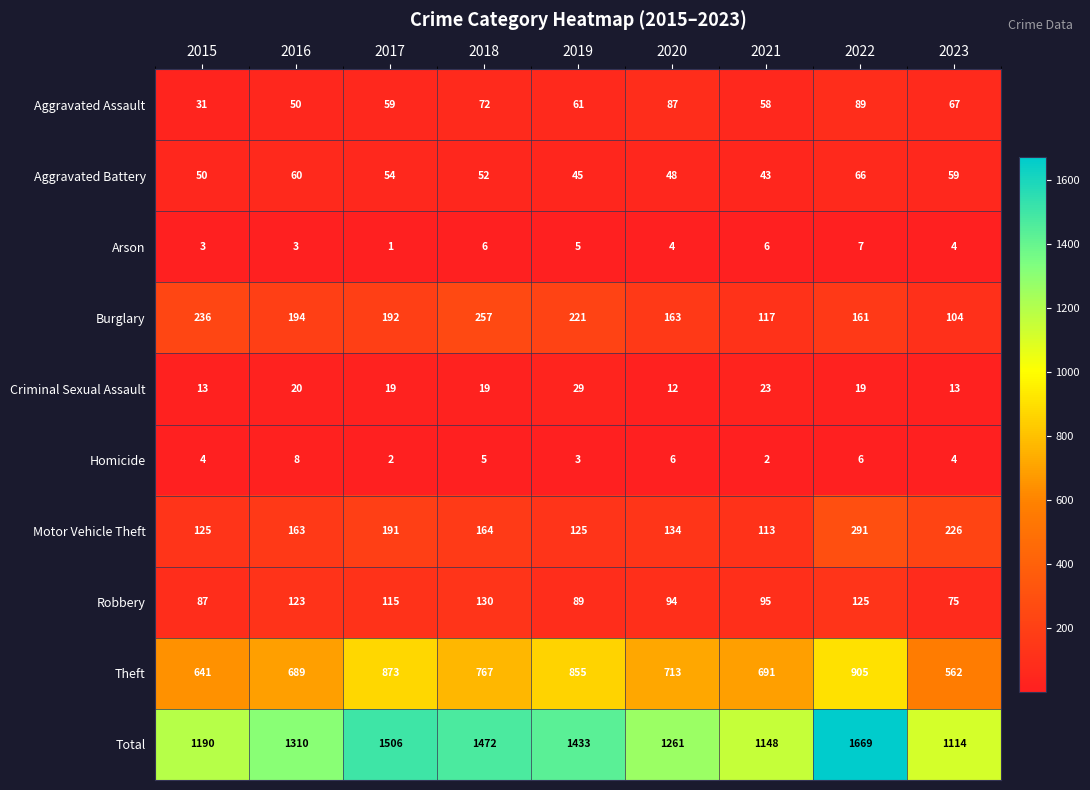

What is the greatest value displayed?

1669